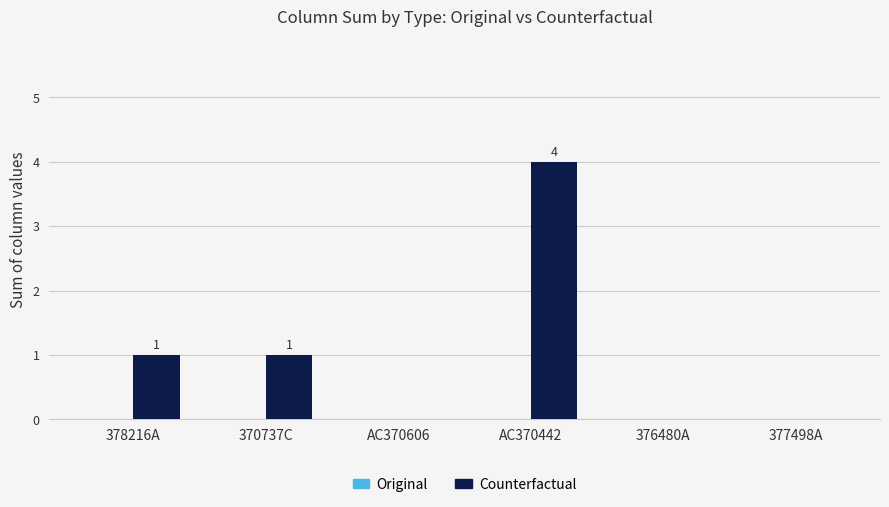

Which category has the highest value across all series?

AC370442